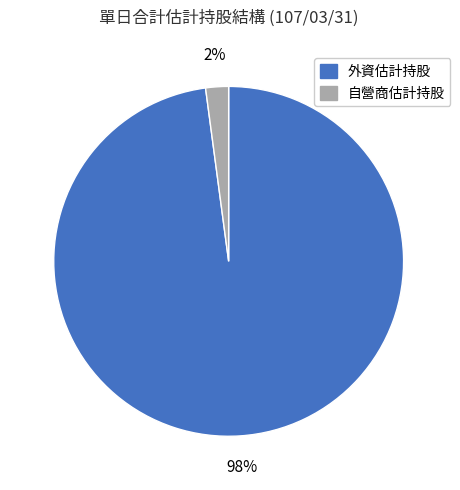

Is there a majority slice in this chart?

Yes